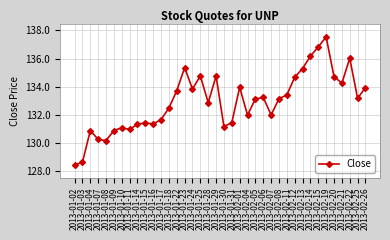

Approximately how many times larger is the value at 2013-01-09 compared to 2013-01-28?

1.0